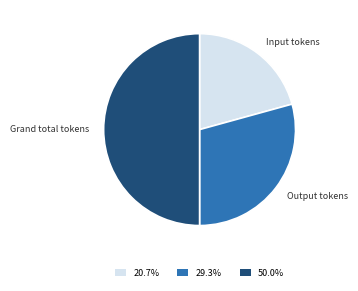

Rank the categories by value from lowest to highest.

Input tokens, Output tokens, Grand total tokens